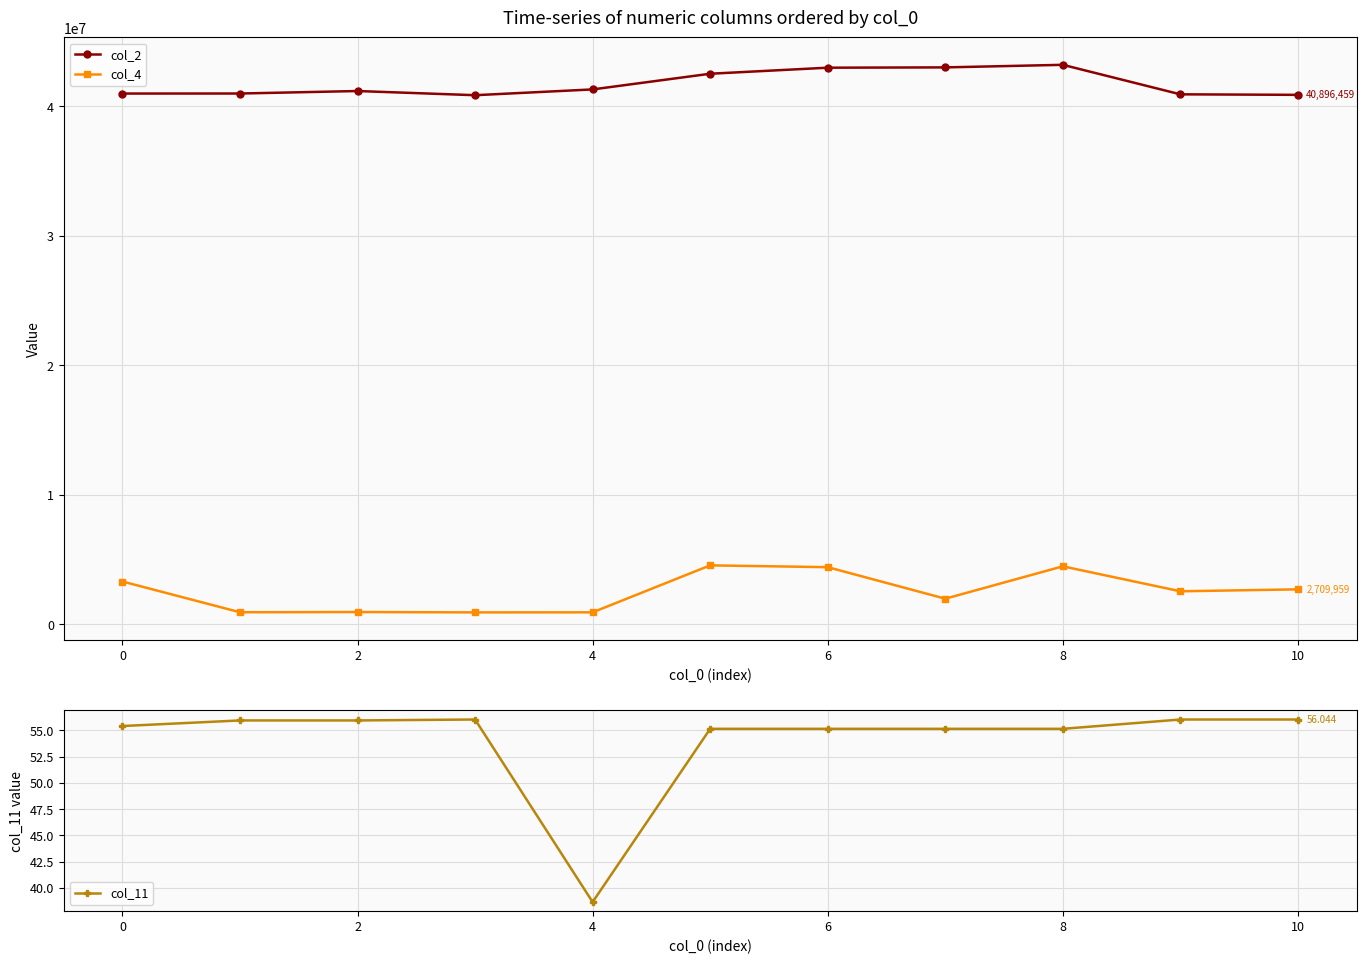

What is the highest value of the col_2 series?

43214958